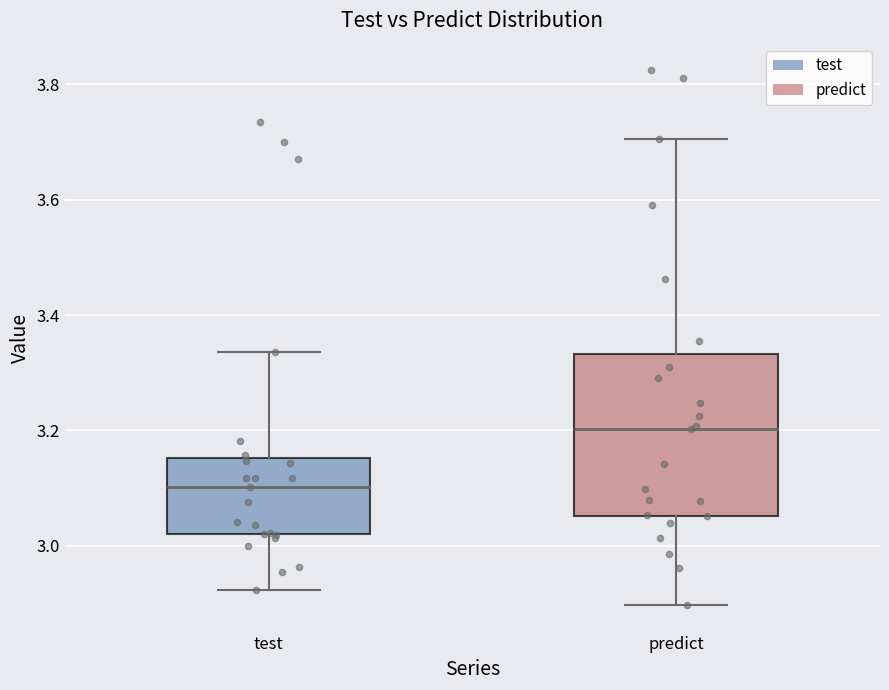

Which box has the lowest median line?

test